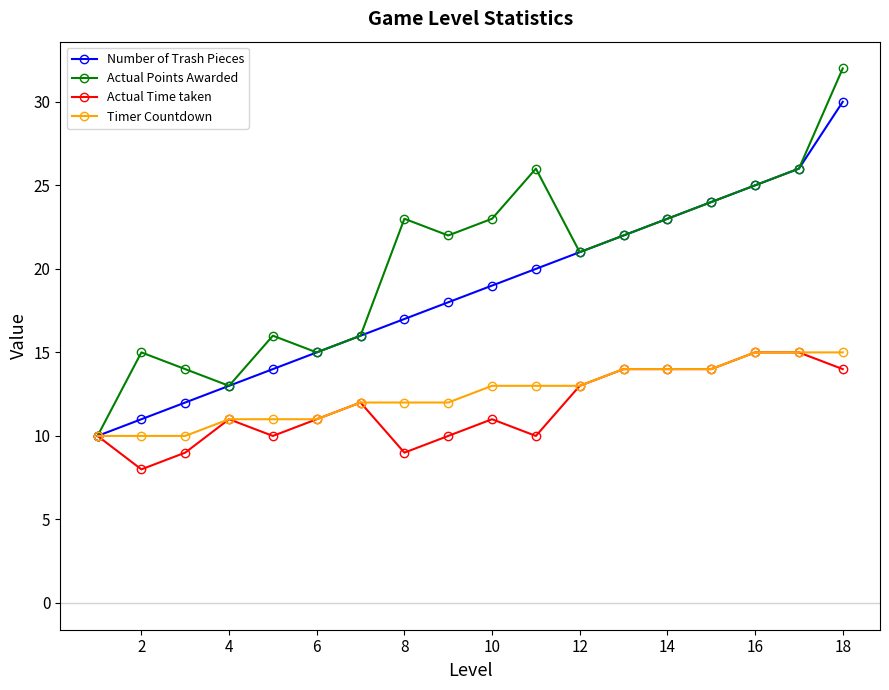

Which series has the widest spread of values?

Actual Points Awarded